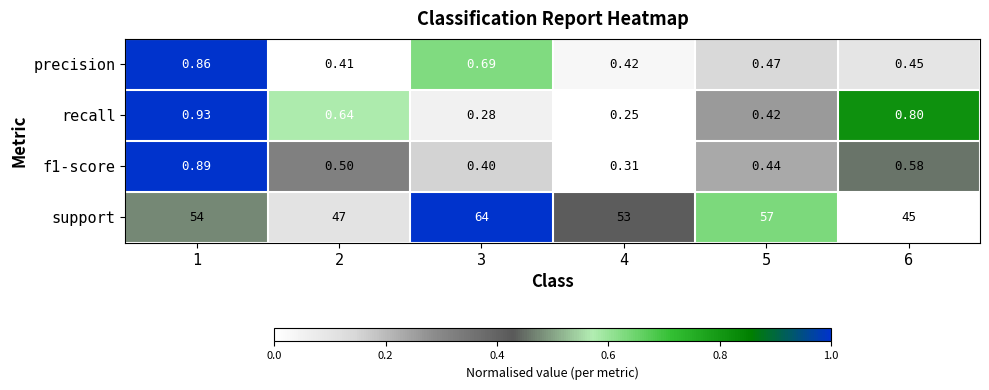

Rank the series at 1 from lowest to highest value.

precision, f1-score, recall, support